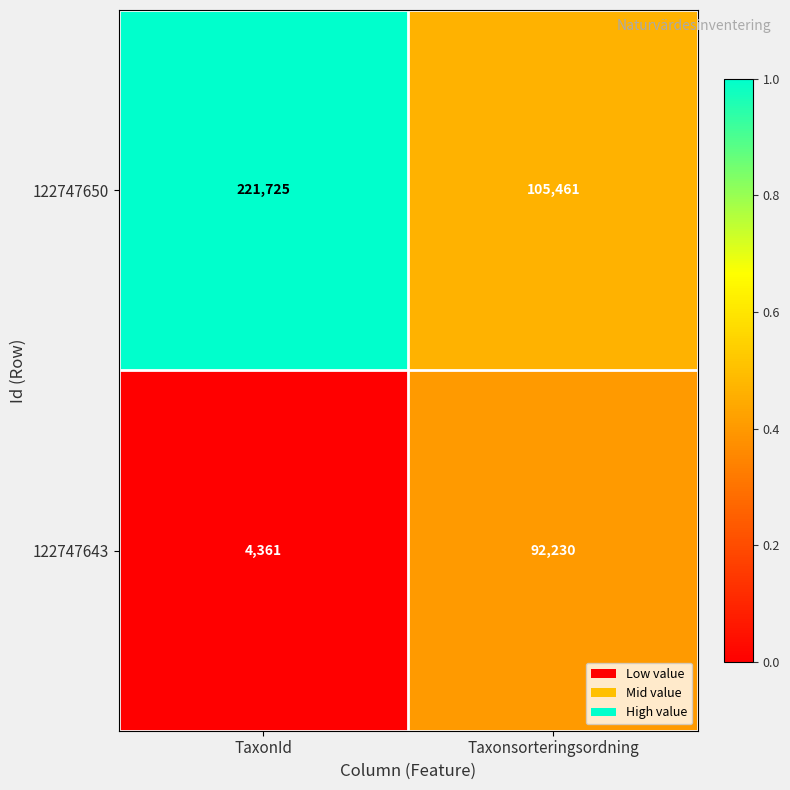

Count the number of categories in the chart.

2